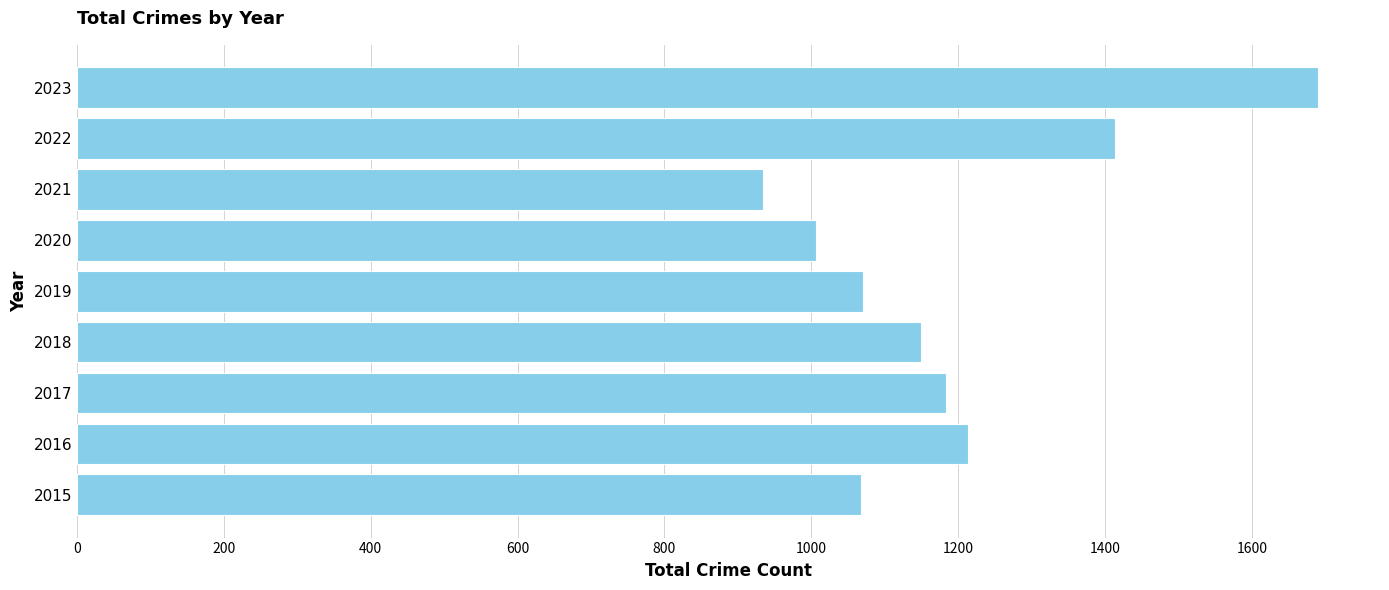

The value at 2016 is 1979. True or false?

False